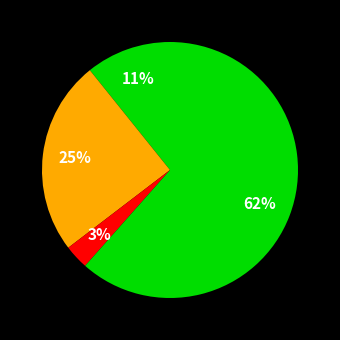

What is the largest slice in the pie chart?

Robbery